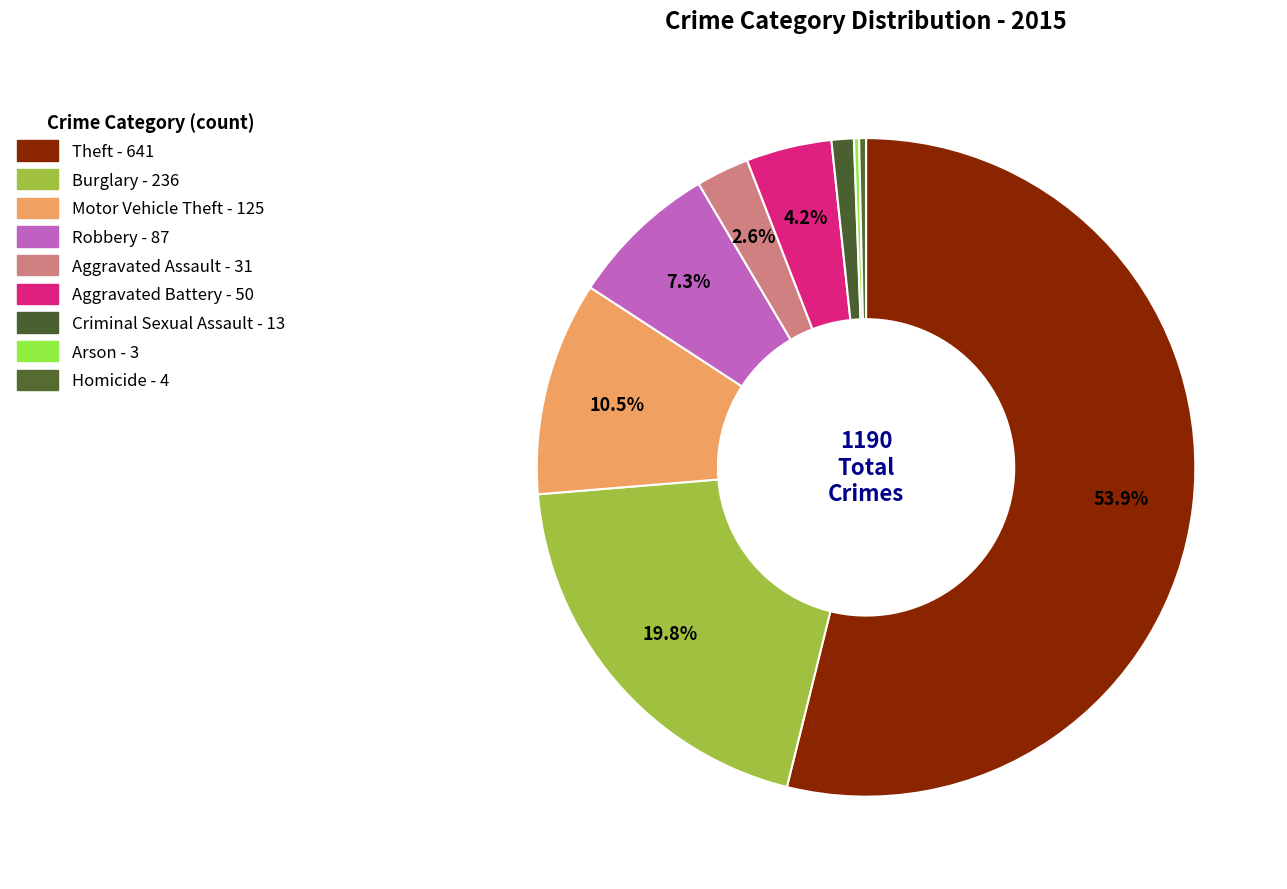

How many segments does this pie chart have?

9